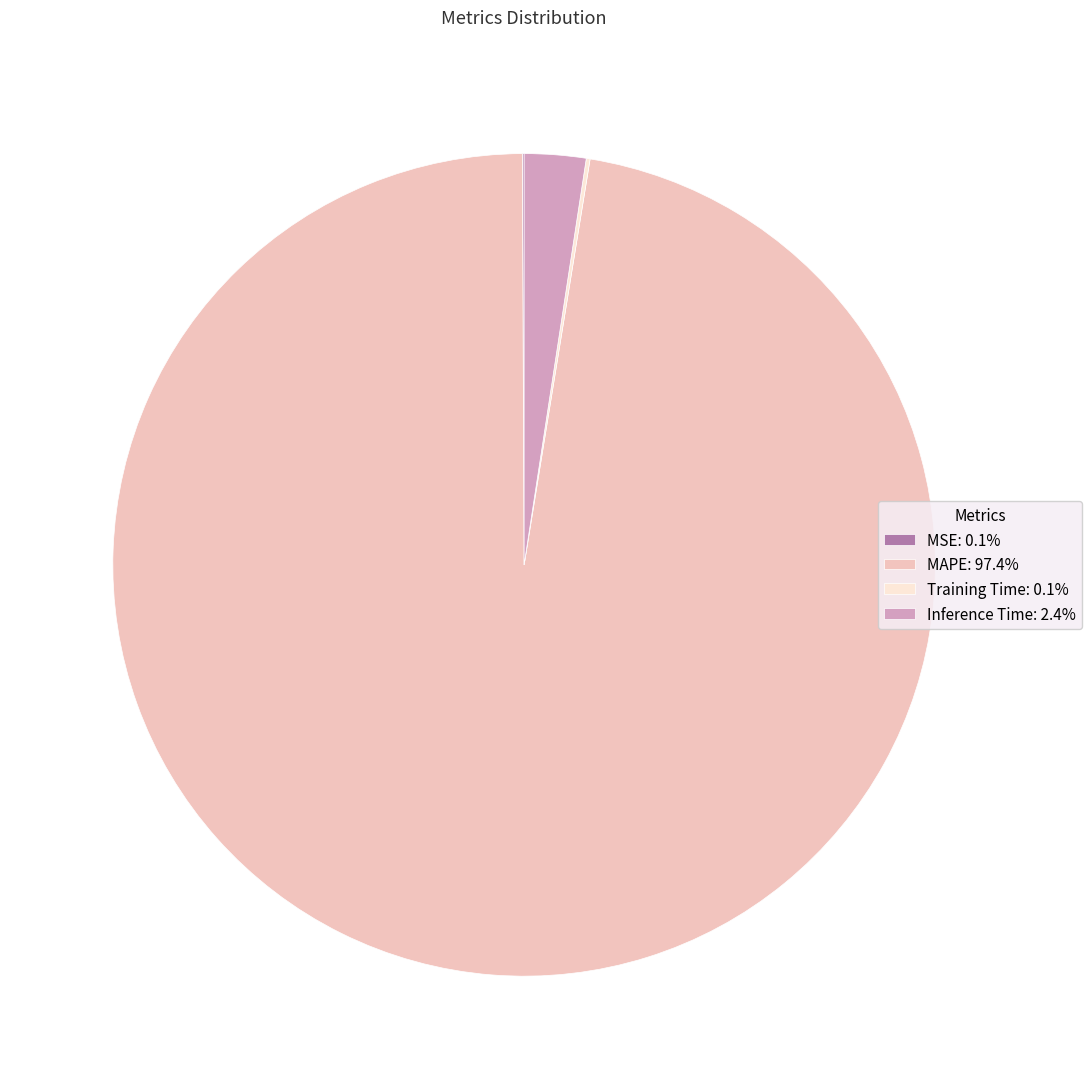

Do MAPE: 97.4% and Inference Time: 2.4% together represent more than half of the pie?

Yes